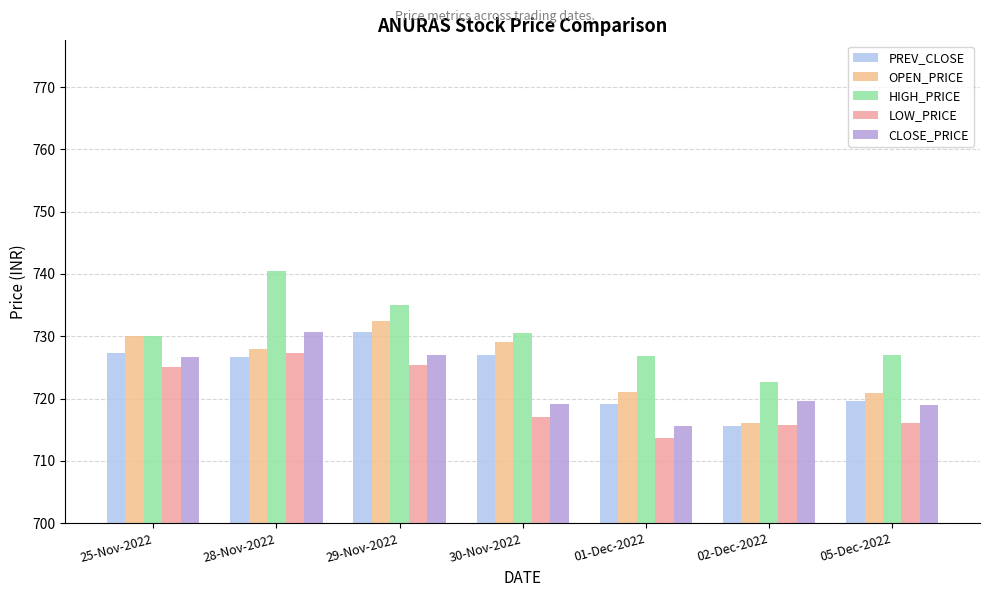

Does the chart contain any negative values?

No